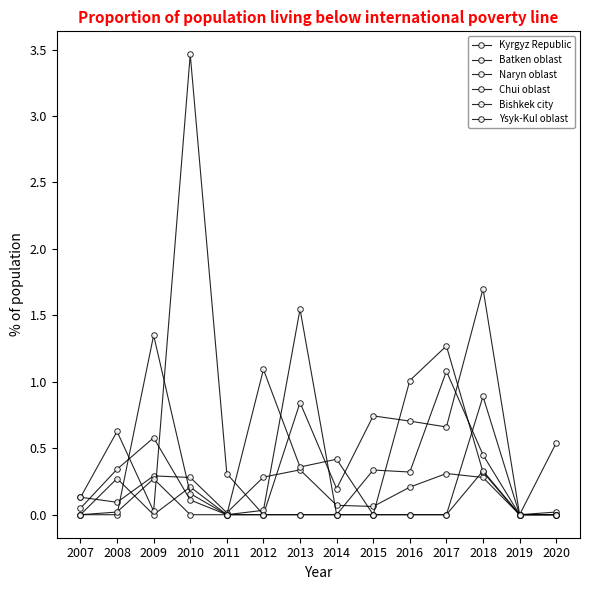

Does the chart display data point markers on the line(s)?

Yes